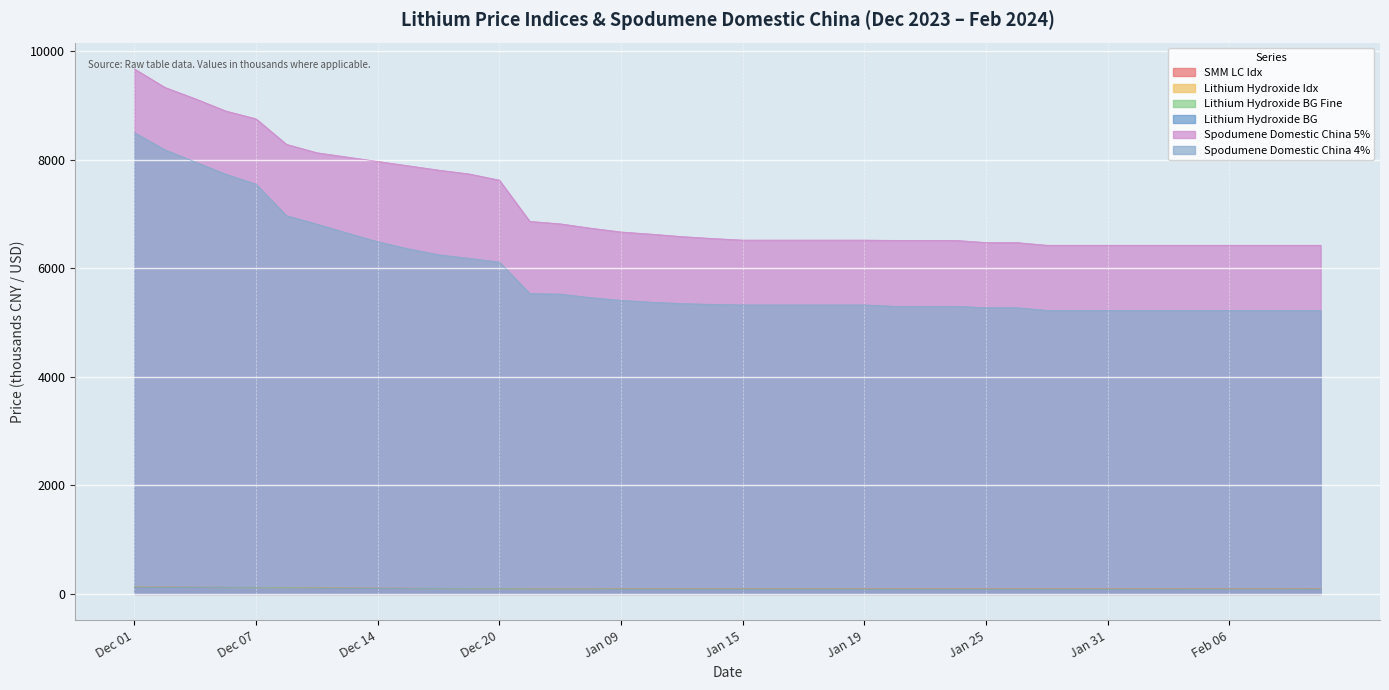

How many data points in Lithium Hydroxide Idx are less than 84?

16